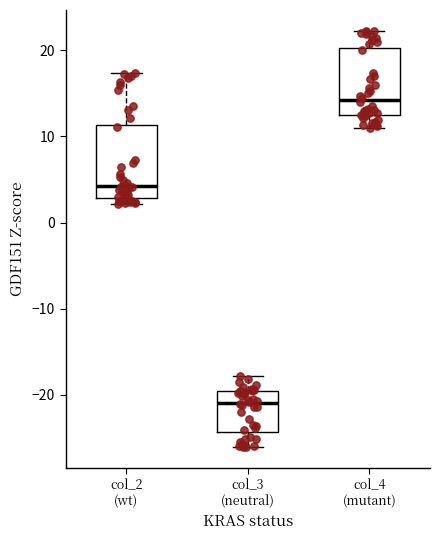

Where does the lower whisker of the box for col_4 (mutant) end on the y-axis? The values are not printed on the chart, so give them approximately, as read against the axis.

11